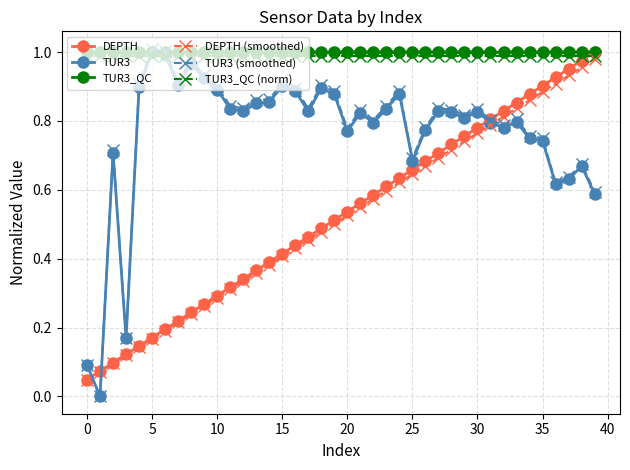

What is the sum of all DEPTH values?

21.0